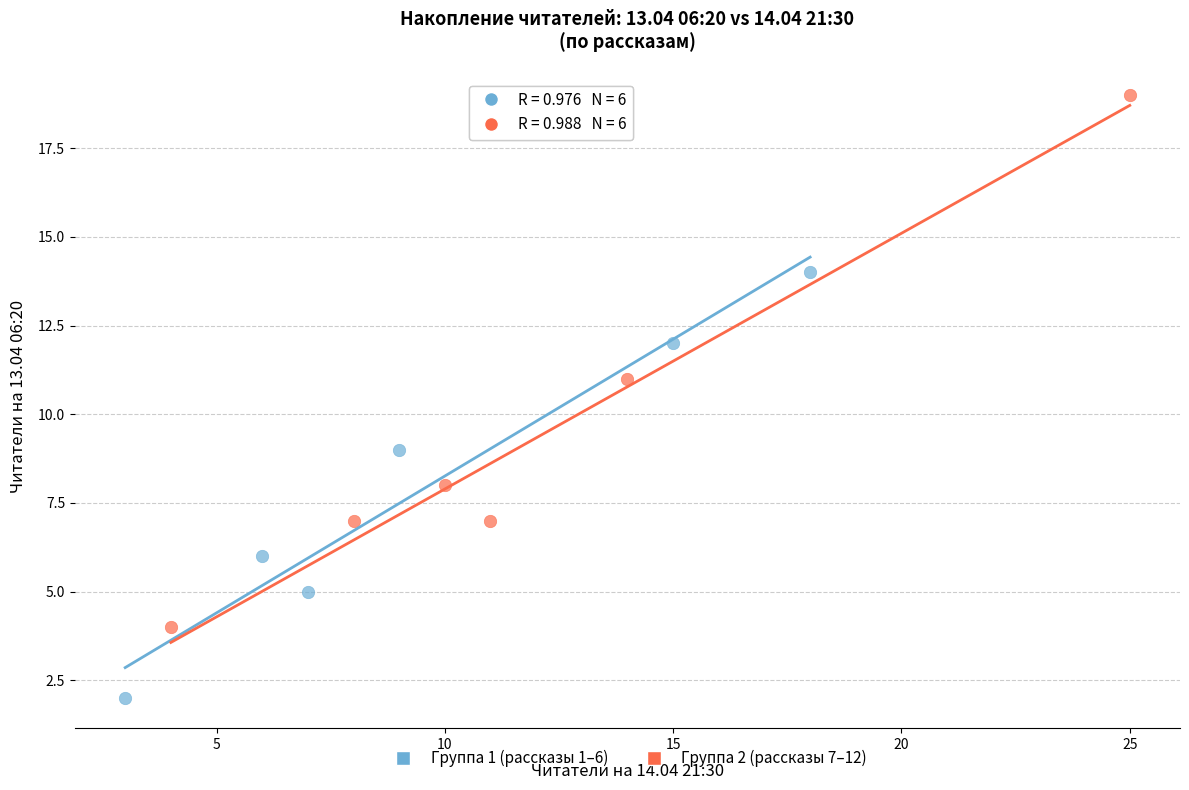

Which series has the largest Y range (max minus min)?

Группа 2 (рассказы 7–12)